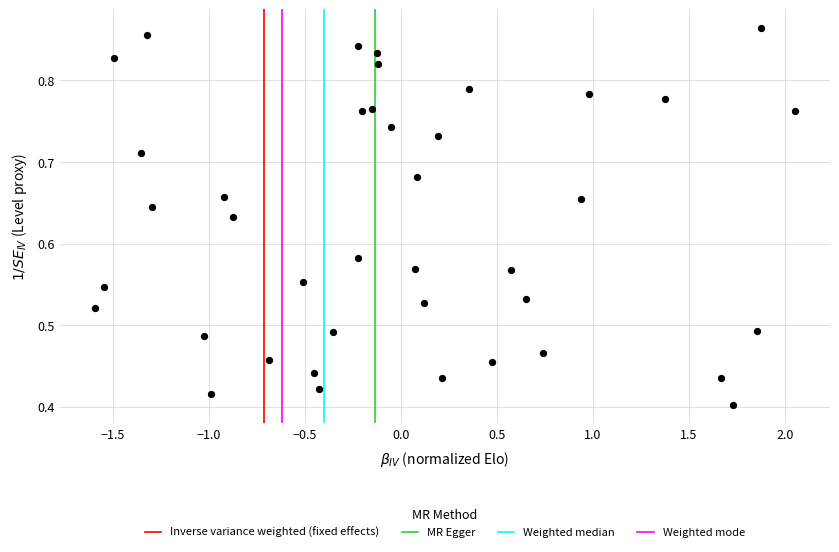

What is the range of X values (max minus min)?

3.6